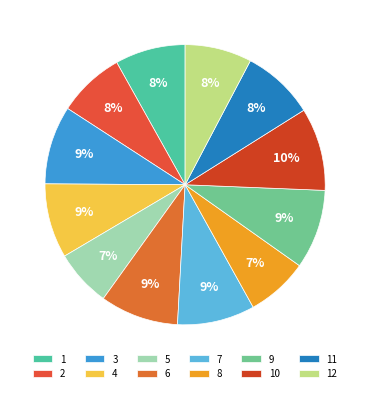

Is 6 the majority of the pie?

No